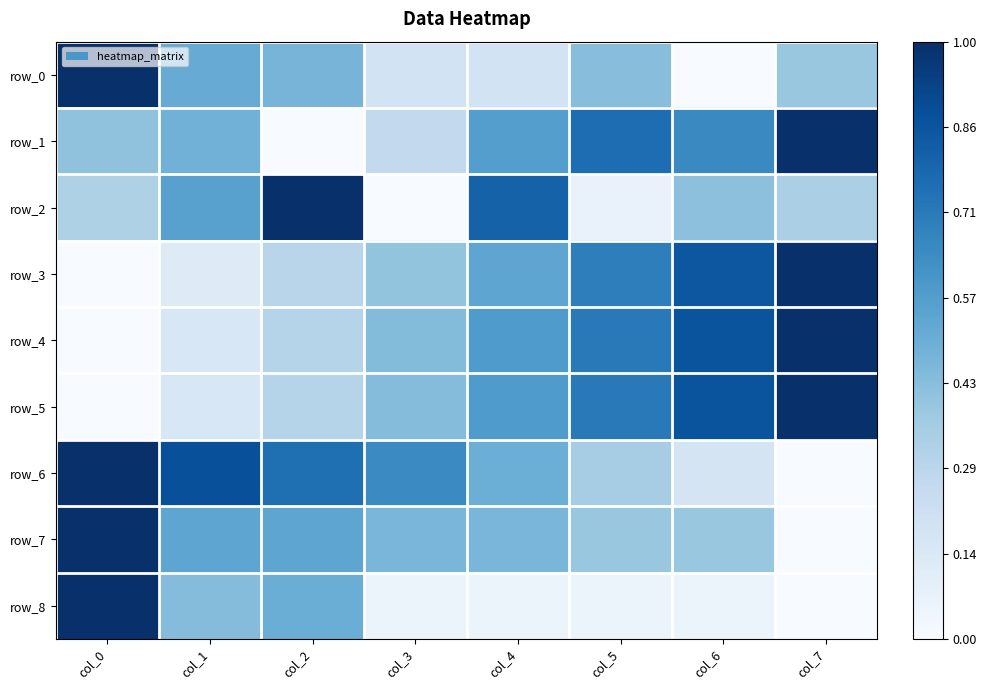

At which label is row_6 closest to 0?

col_7